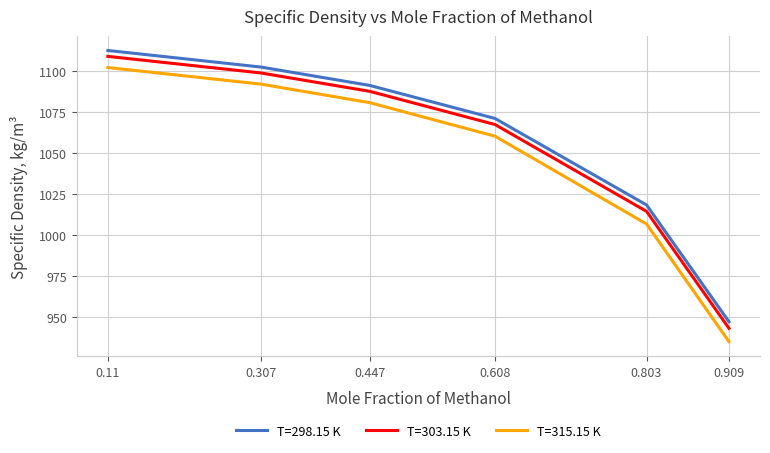

True or false: T=298.15 K and T=315.15 K intersect in this chart.

False